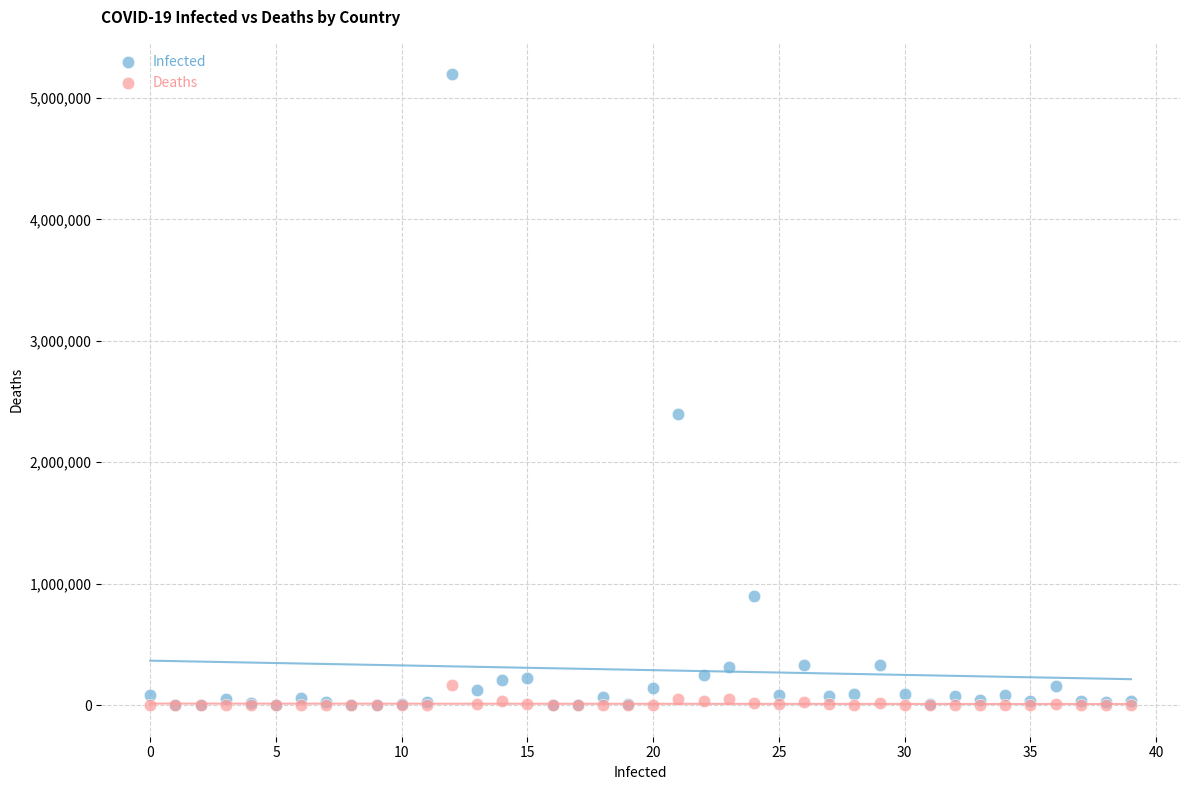

Which series reaches the maximum Y coordinate?

Infected